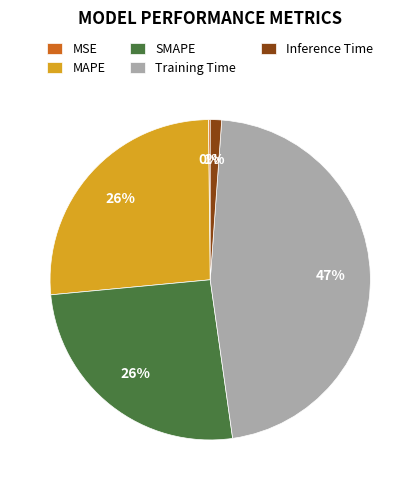

Does any single category account for the majority?

No